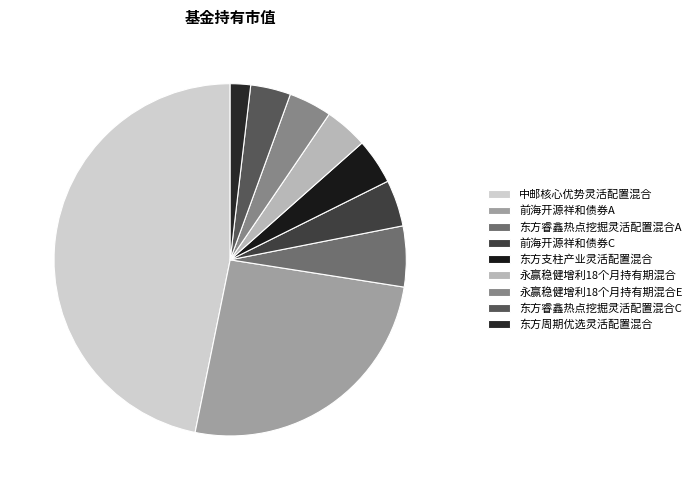

True or false: 前海开源祥和债券A accounts for 37% of the total.

False